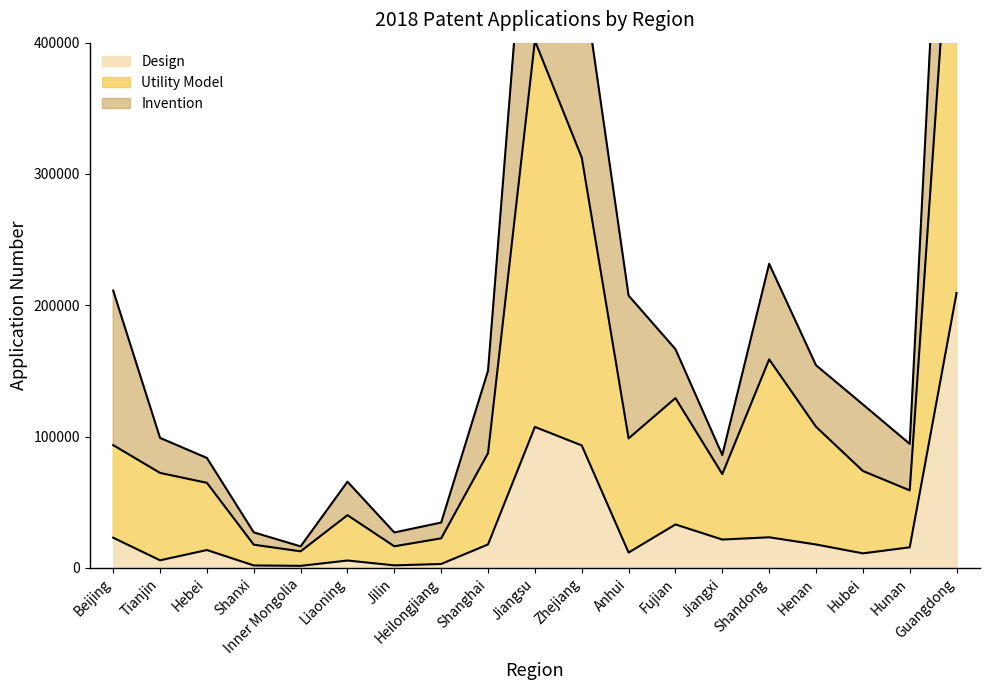

True or false: Design and Utility Model cross at least once.

False